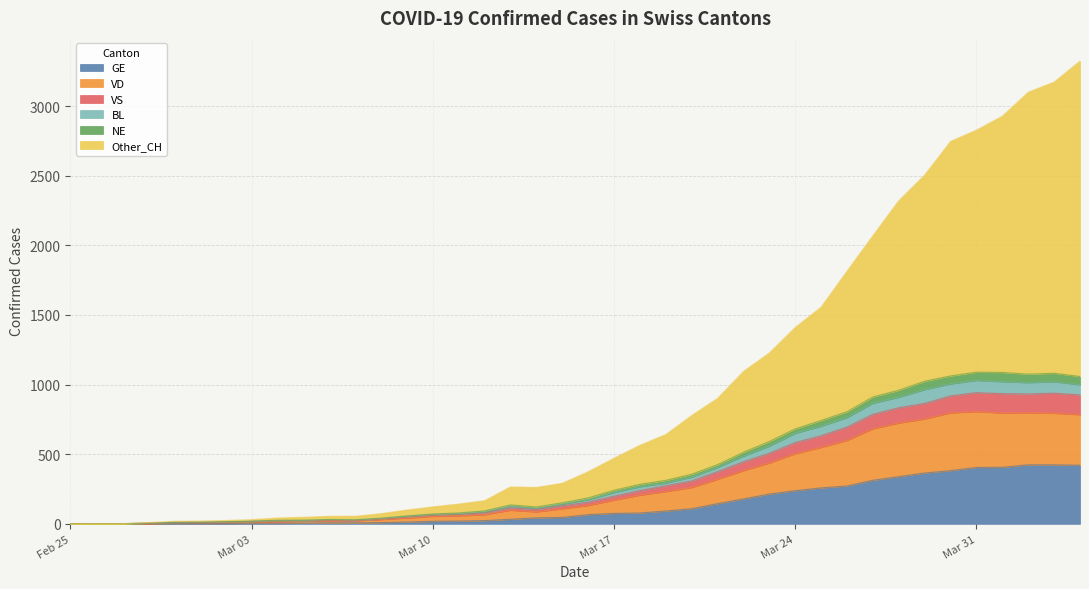

Read the BL value at 2020-02-28.

5